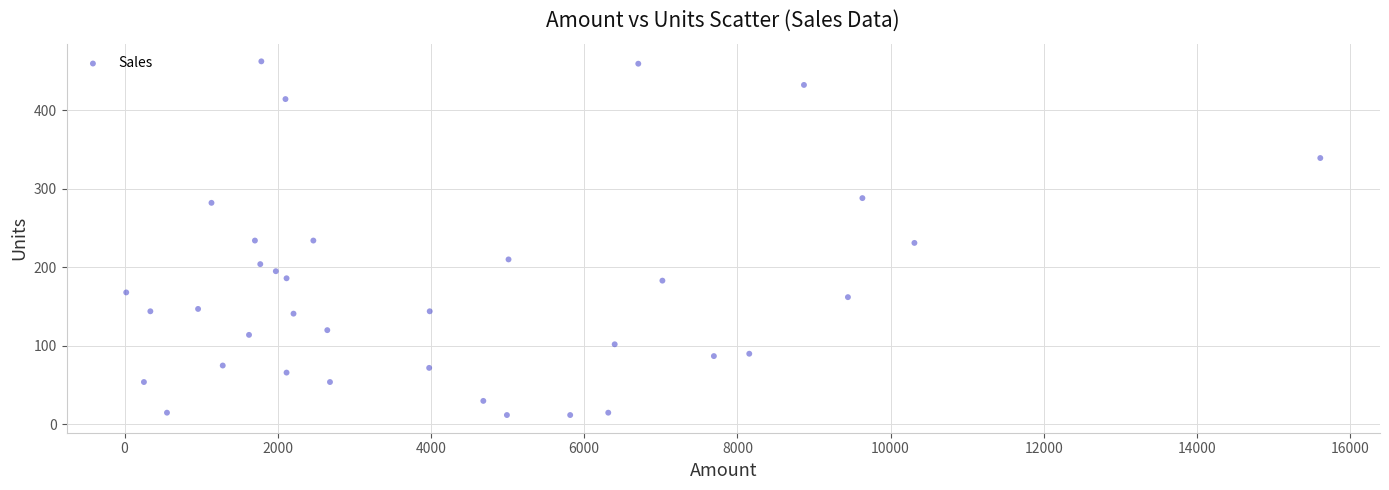

What is the range of X values (max minus min)?

15589